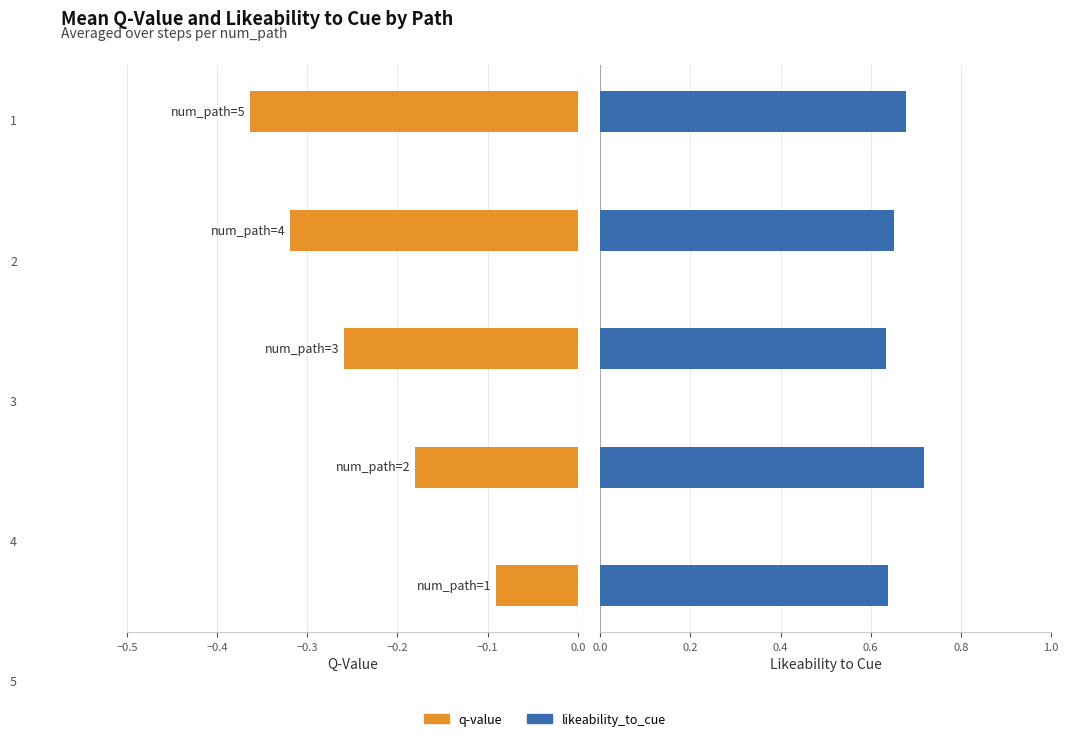

What are all the series names shown in the legend?

q-value, likeability_to_cue